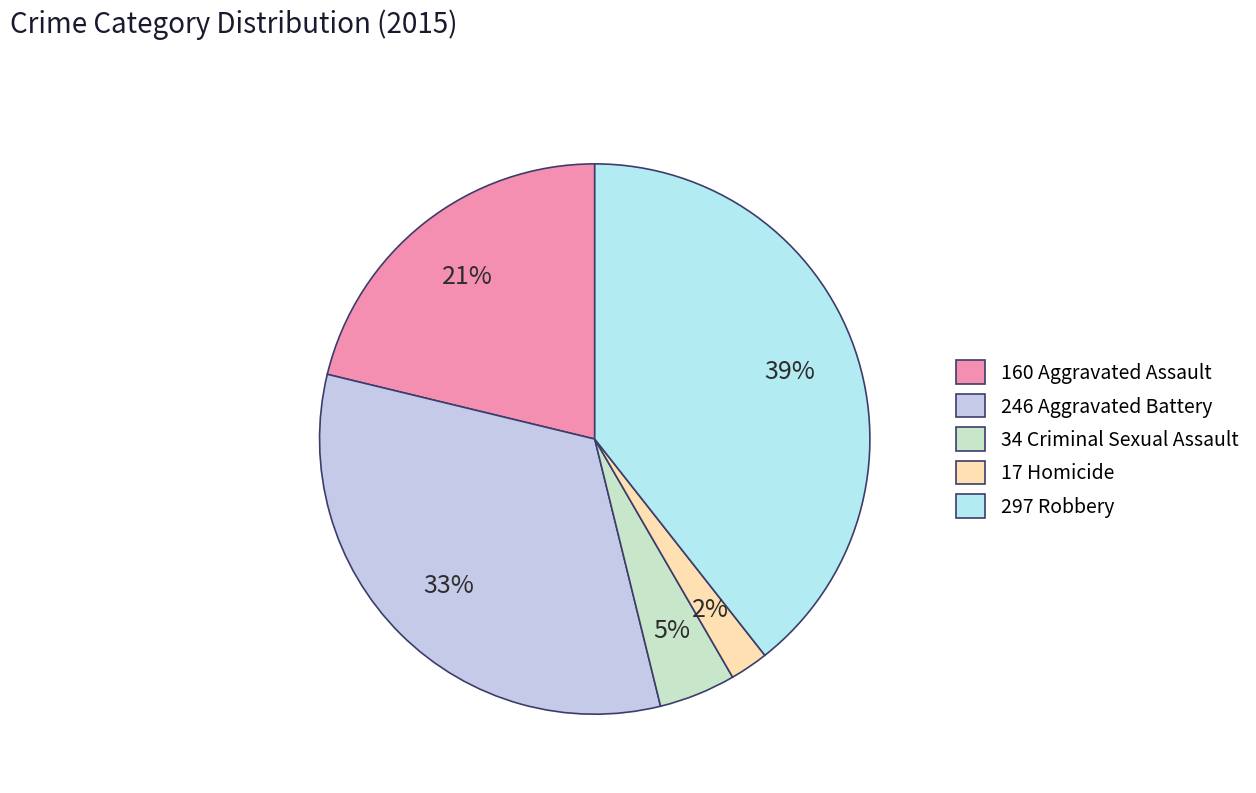

Which slice is the smallest?

17 Homicide